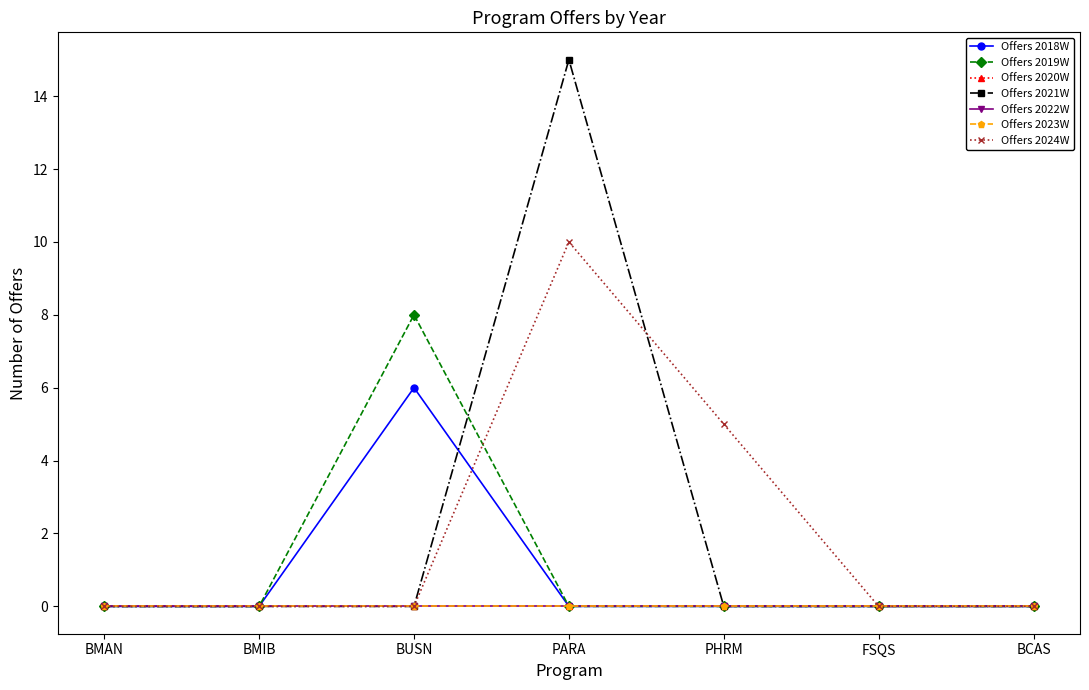

How many lines are shown in the chart?

7